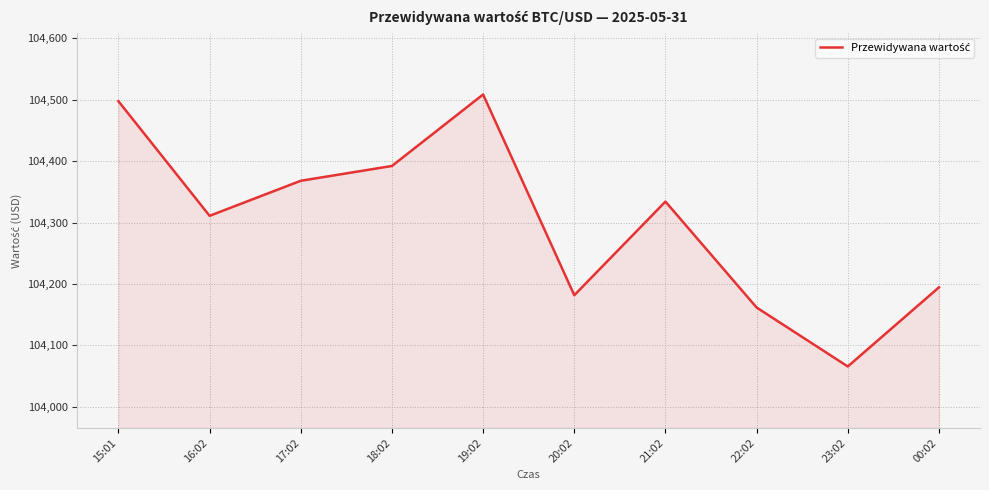

At which label does the data first exceed 104334?

15:01